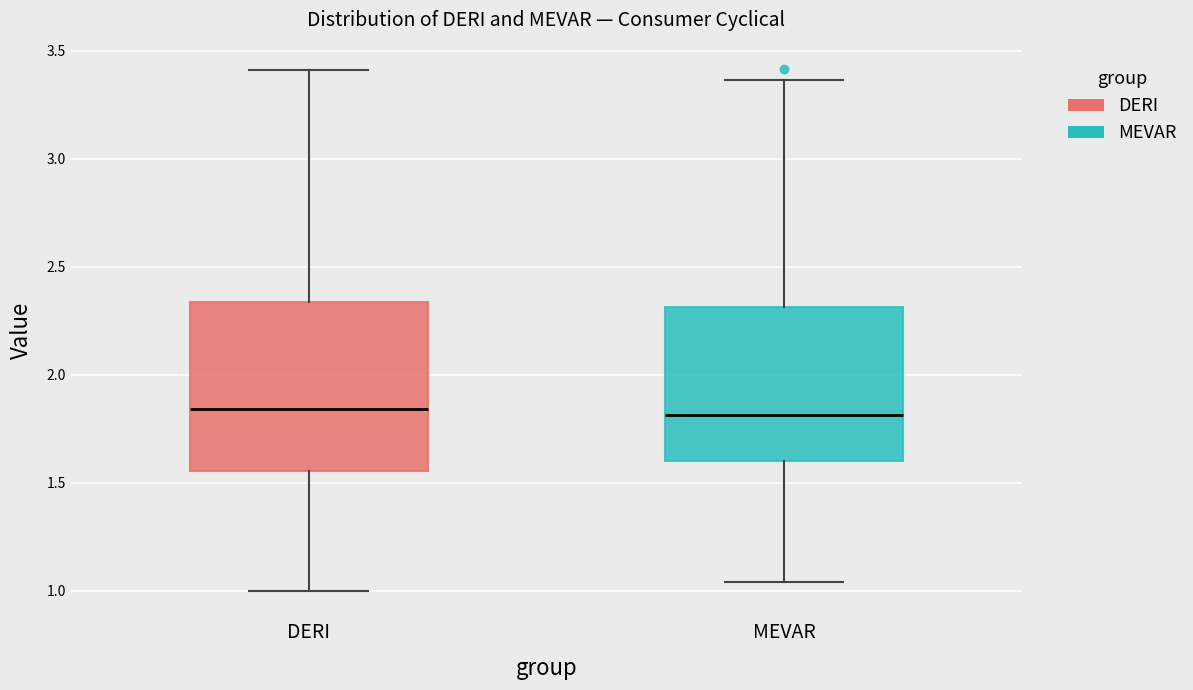

Comparing the boxes themselves (not the whiskers), which one is the tallest?

DERI